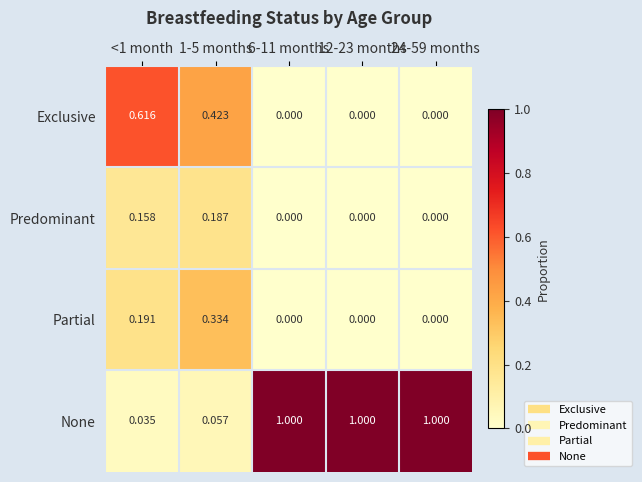

At which category is the sum across all series the highest?

1-5 months